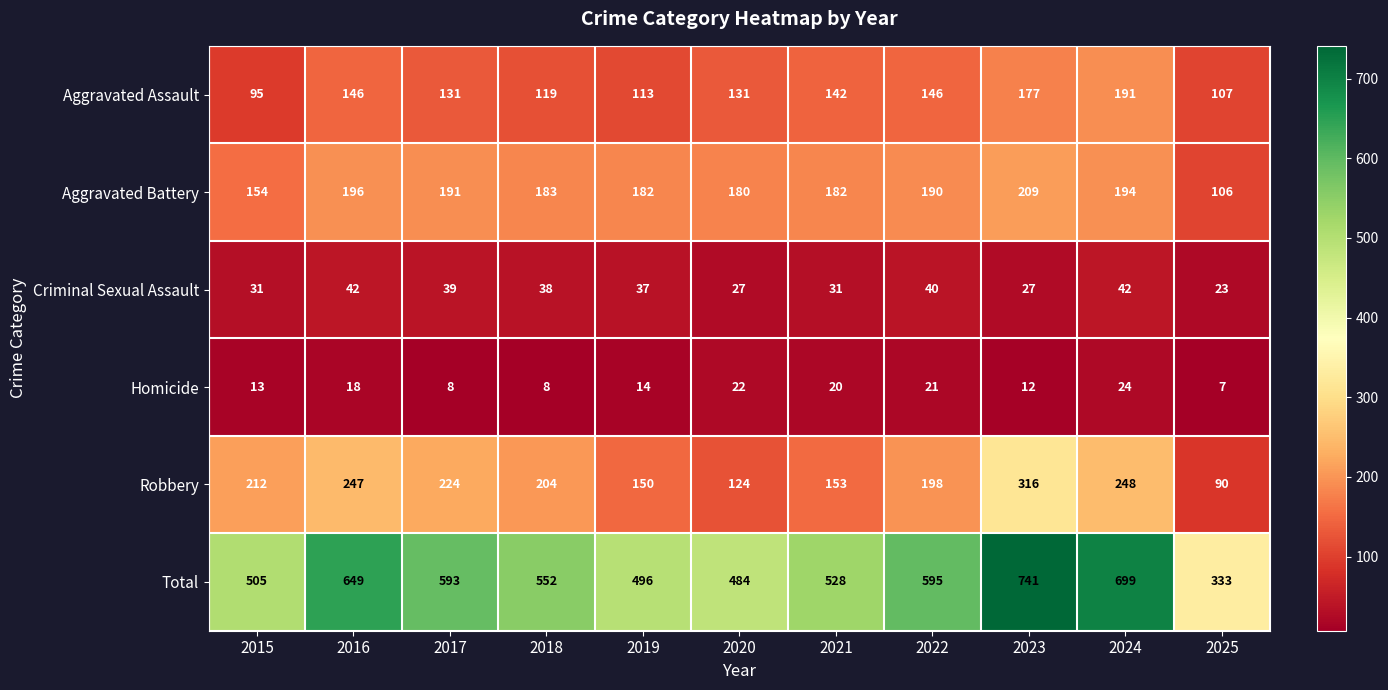

Which series has the widest spread of values?

Total